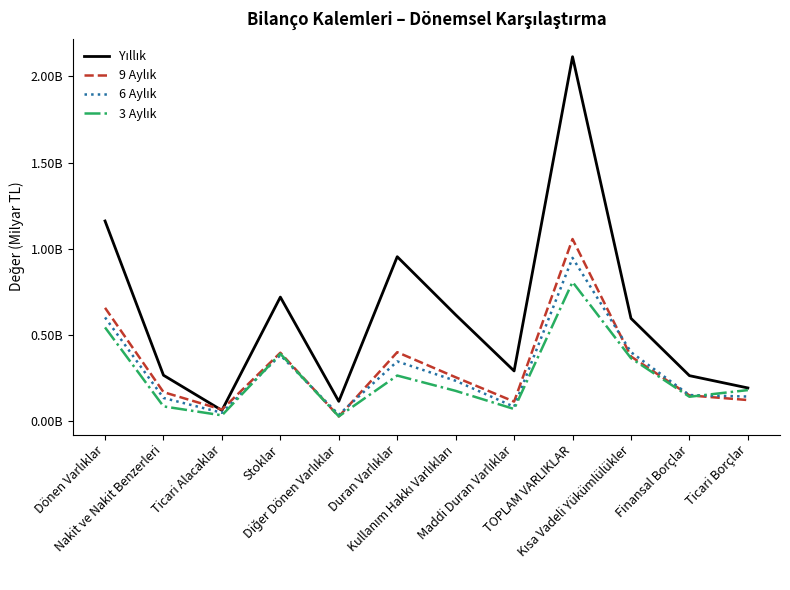

True or false: 6 Aylık has a value of 0.0 at Diğer Dönen Varlıklar.

True